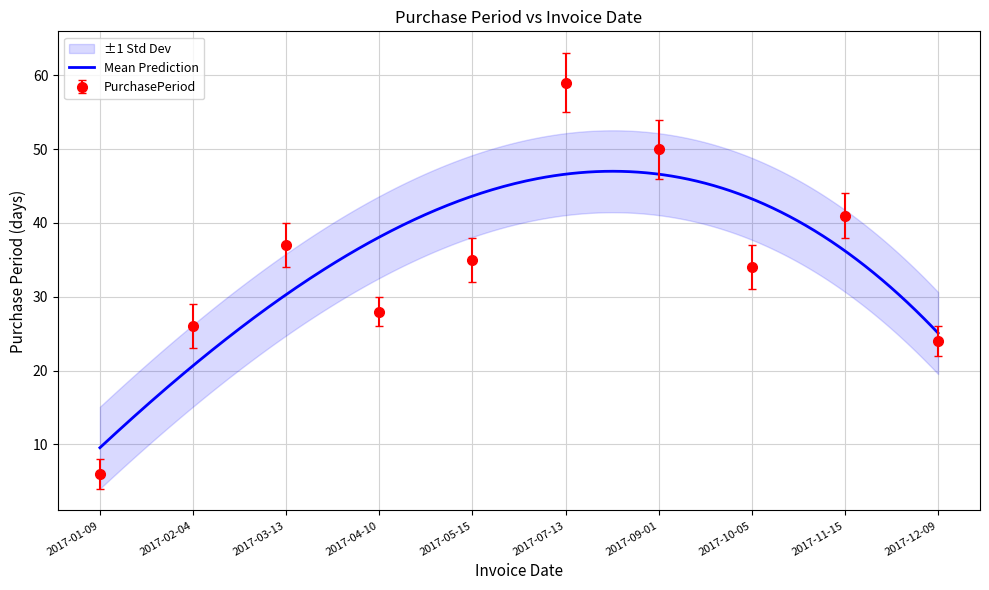

True or false: there are more than 1 points higher than both neighbors.

True